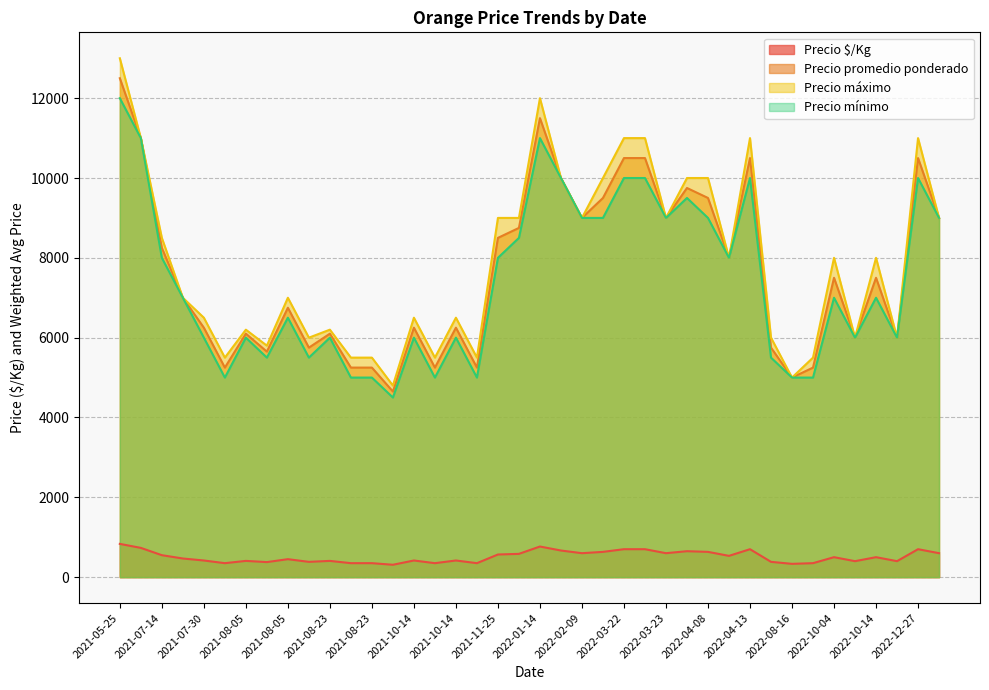

What is the difference between the highest and lowest values at 2022-03-23?

8400